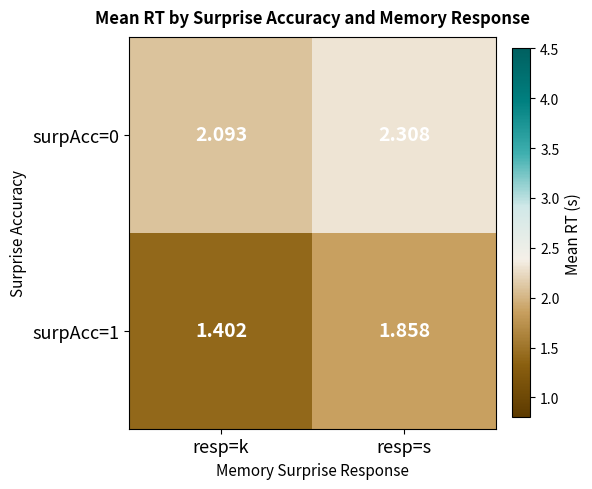

Which category has the lowest value in the surpAcc=1 series?

resp=k